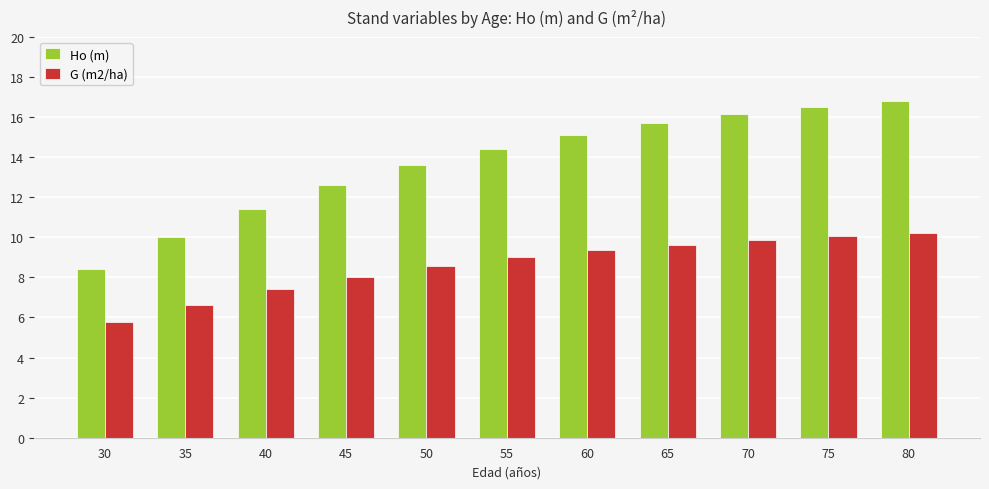

At 30, list the series in order from largest to smallest.

Ho (m), G (m2/ha)